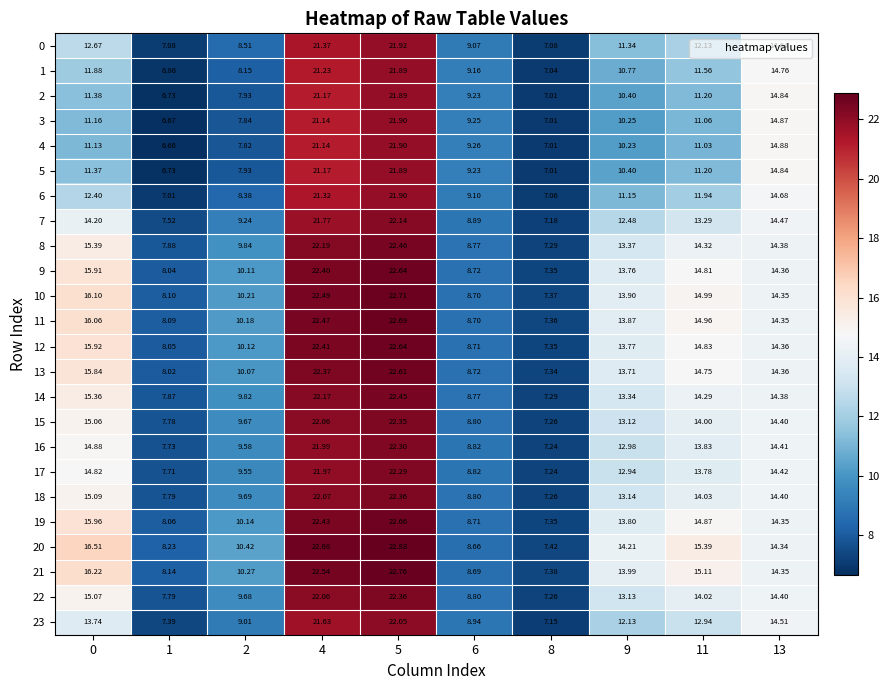

Is the value of 22 at 0 greater than the value of 0 at 11?

Yes